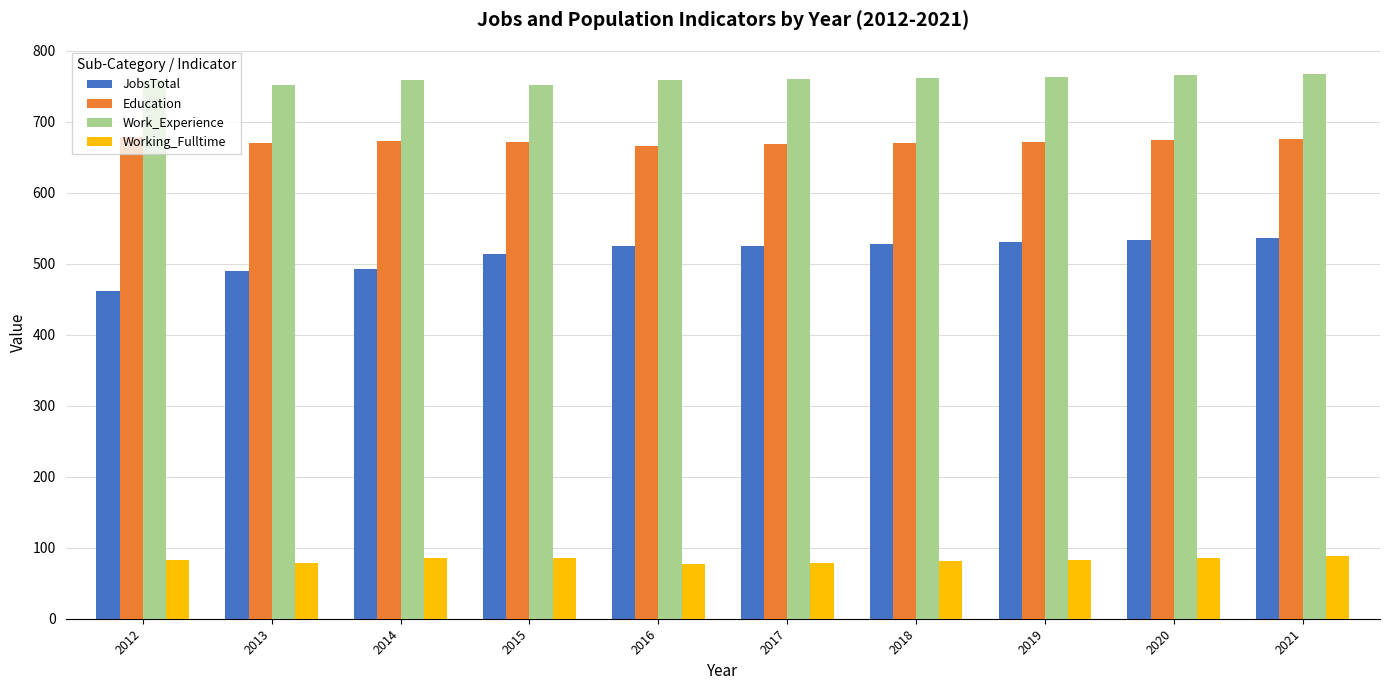

What is the total value across all series at 2016?

2026